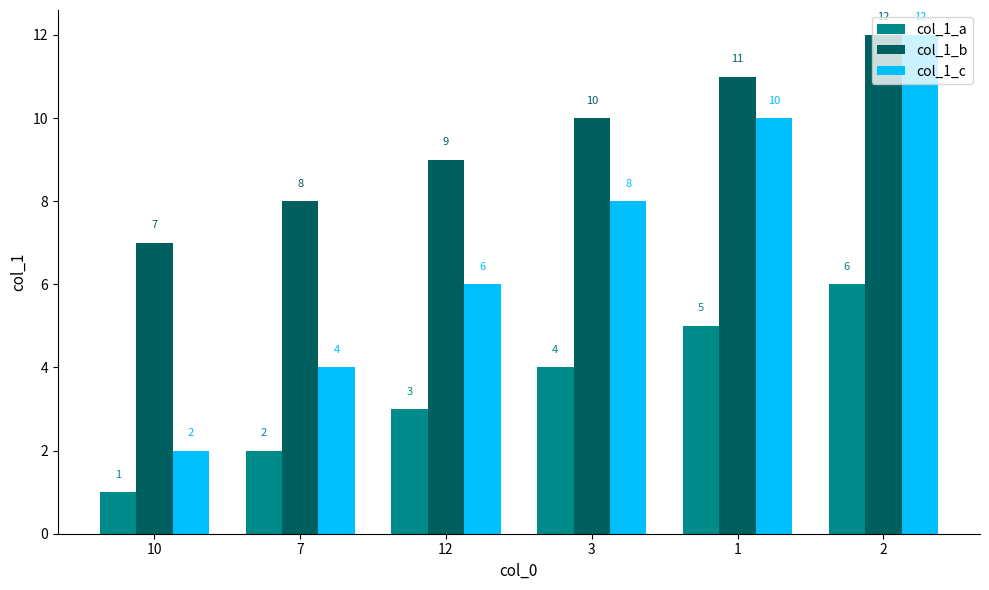

Is it true that col_1_a equals 4 at 12?

False